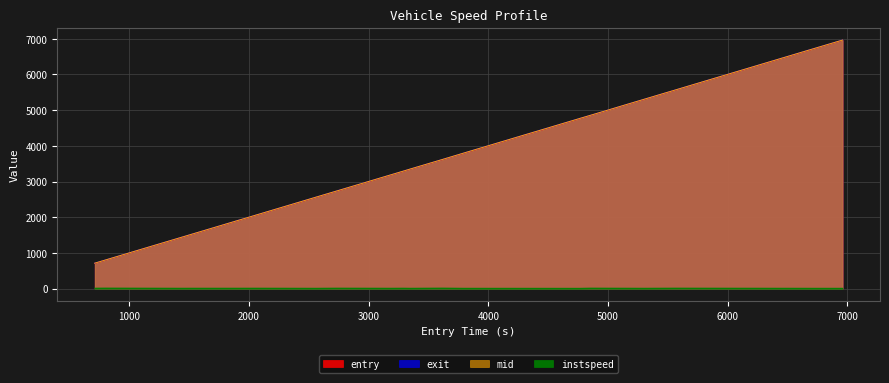

True or false: entry and mid intersect in this chart.

False